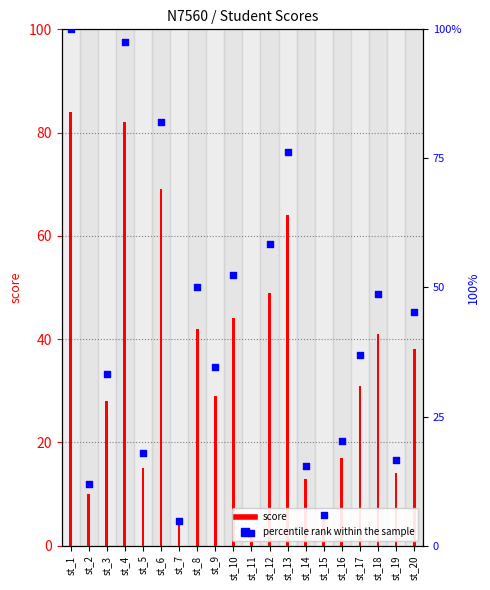

What is the total value across all series at st_19?

30.7